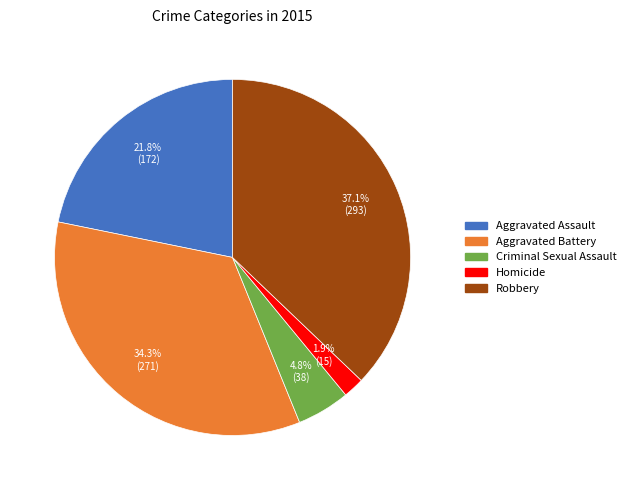

Rank the categories by value from lowest to highest.

Homicide, Criminal Sexual Assault, Aggravated Assault, Aggravated Battery, Robbery